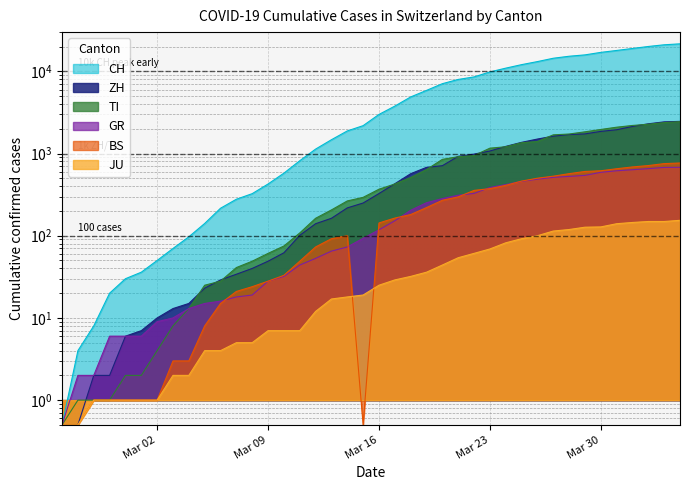

Which has a higher value, 2020-04-04 or 2020-03-12?

2020-04-04